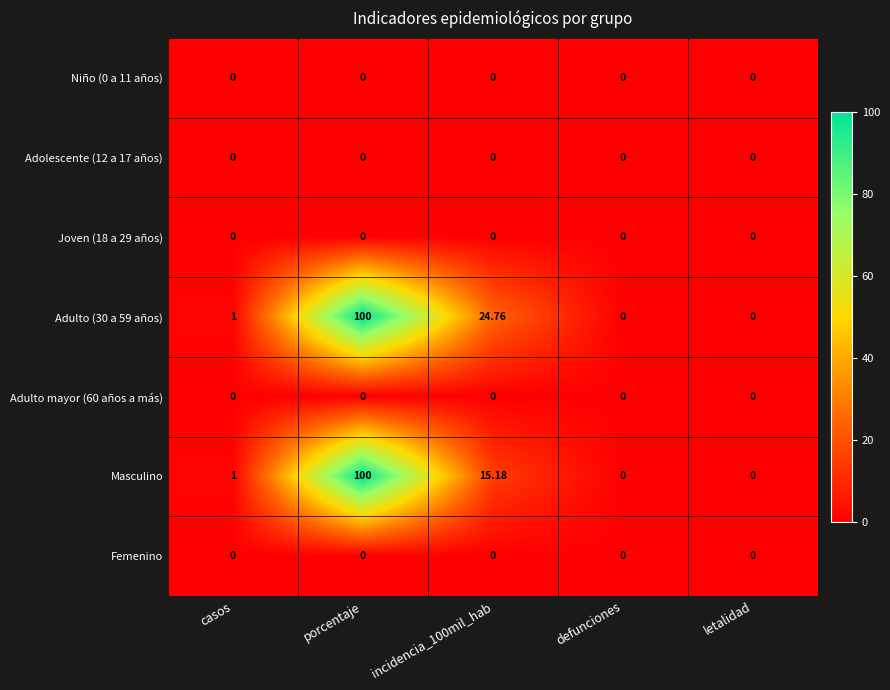

At which category is the sum across all series the highest?

porcentaje